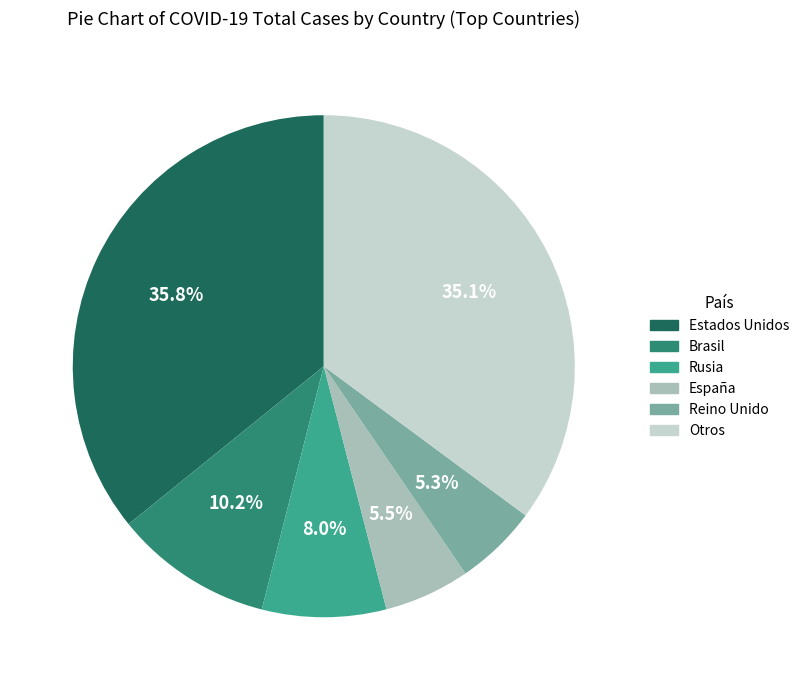

Which has a higher value, Brasil or Estados Unidos?

Estados Unidos